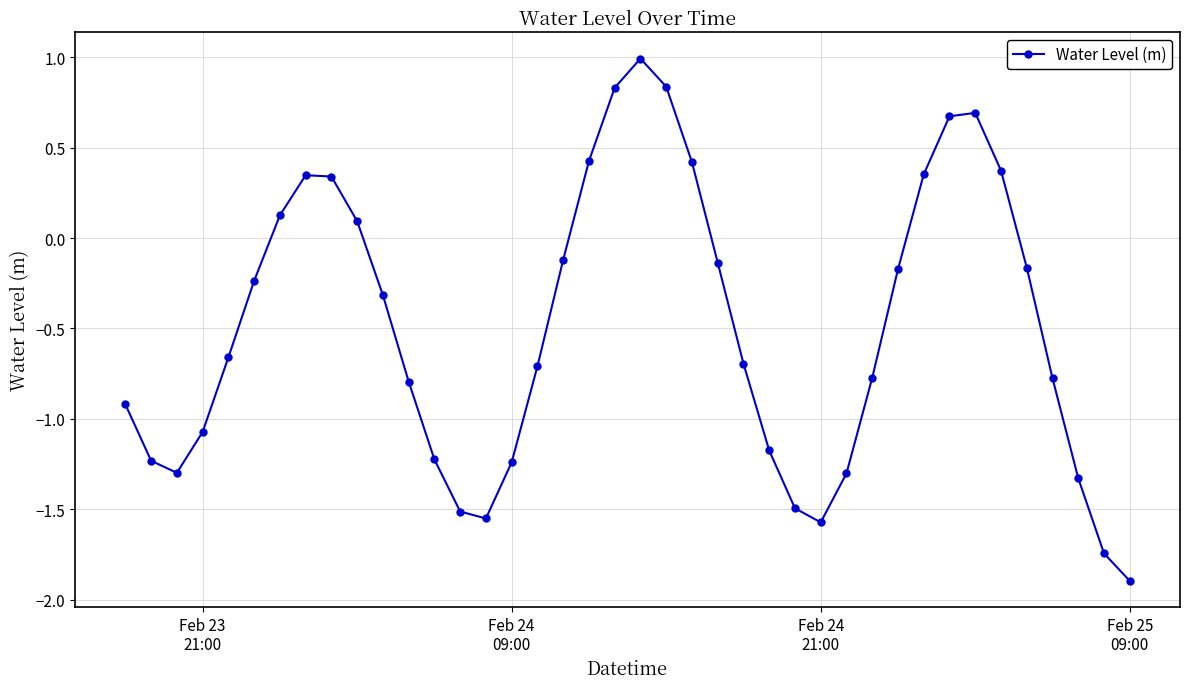

How many points are lower than both their immediate neighbors (excluding endpoints)?

3